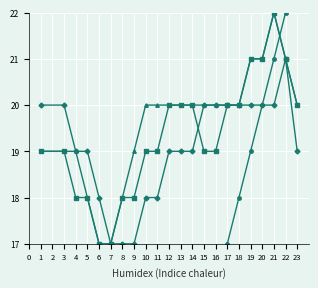

How many interior local peaks does the Code Series D series have?

1